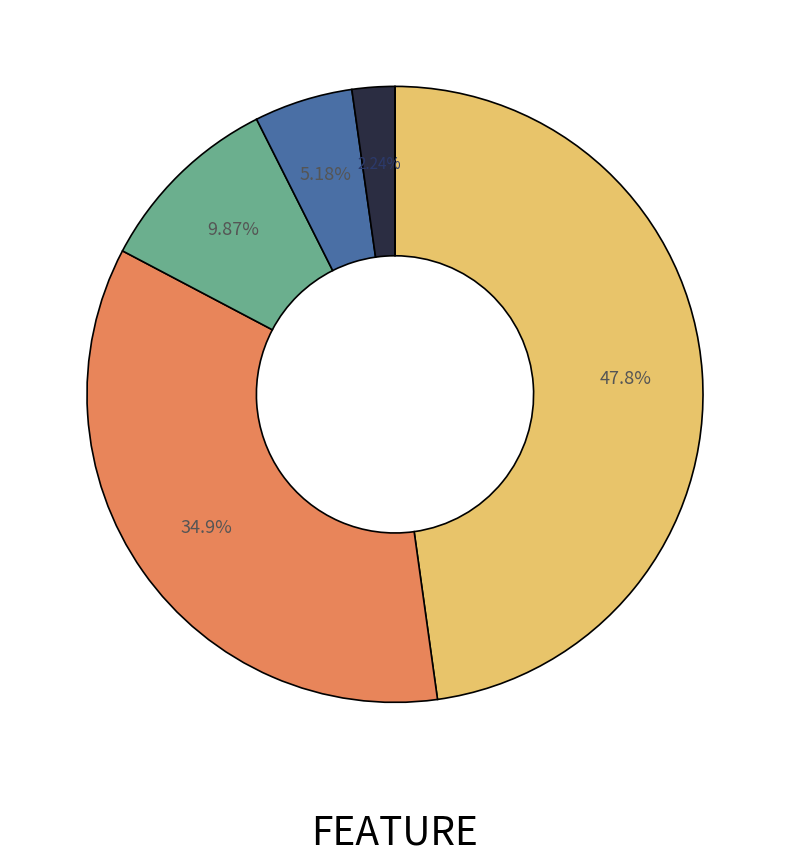

Is there any slice that represents more than half of the pie?

No